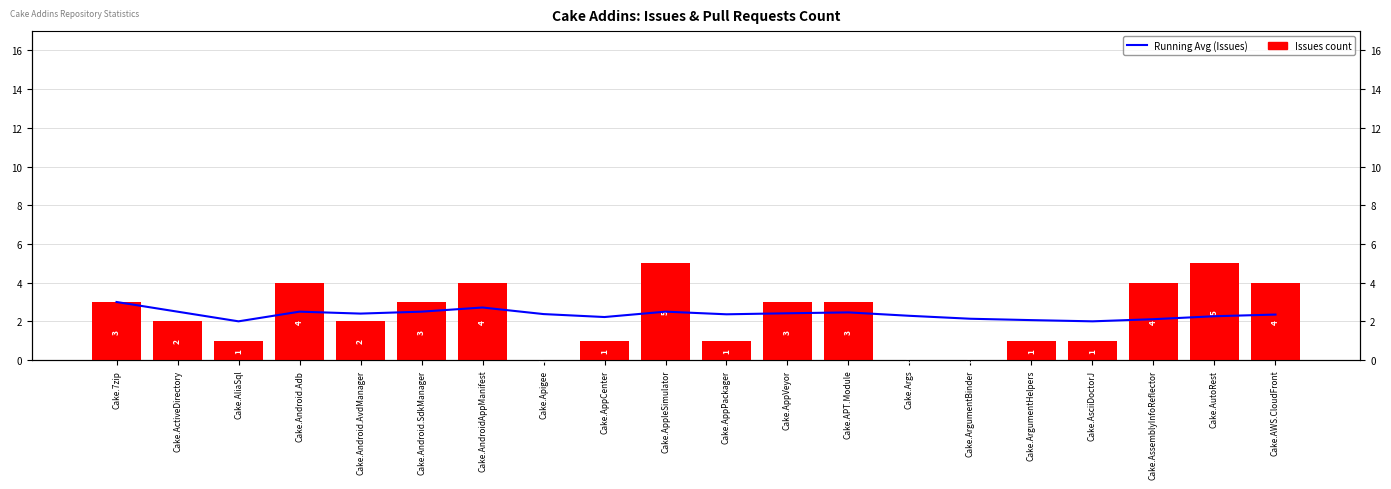

How many categories are shown in the chart?

20